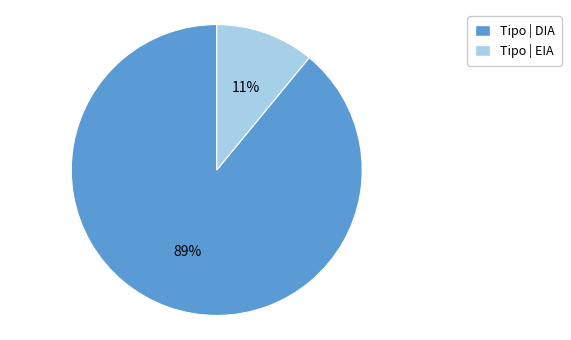

To the nearest percent, what is the average slice percentage?

50%